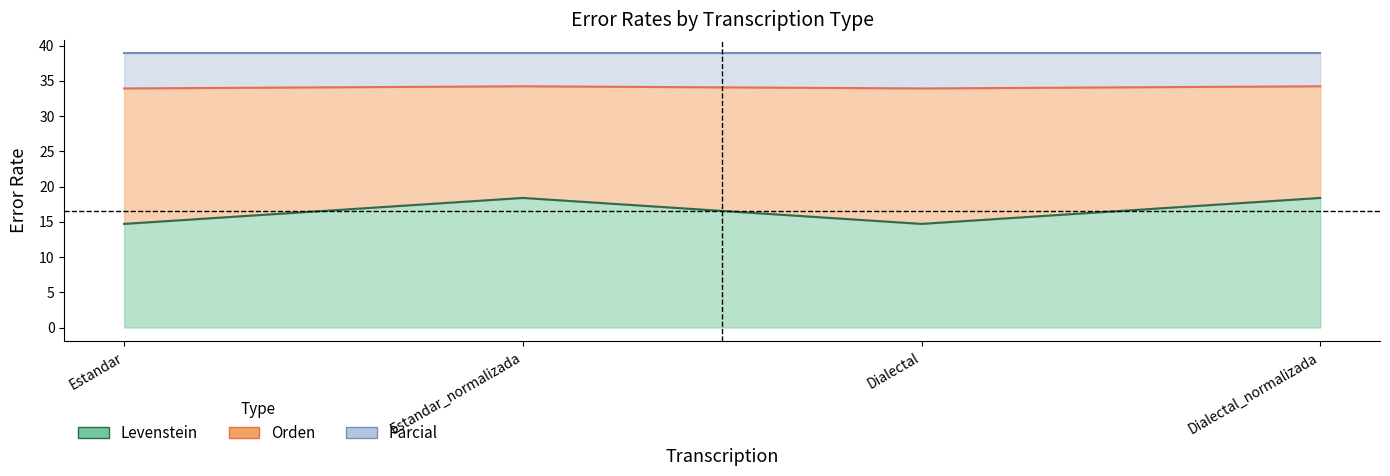

What is the difference between the Levenstein values at Estandar_normalizada and Estandar?

3.7